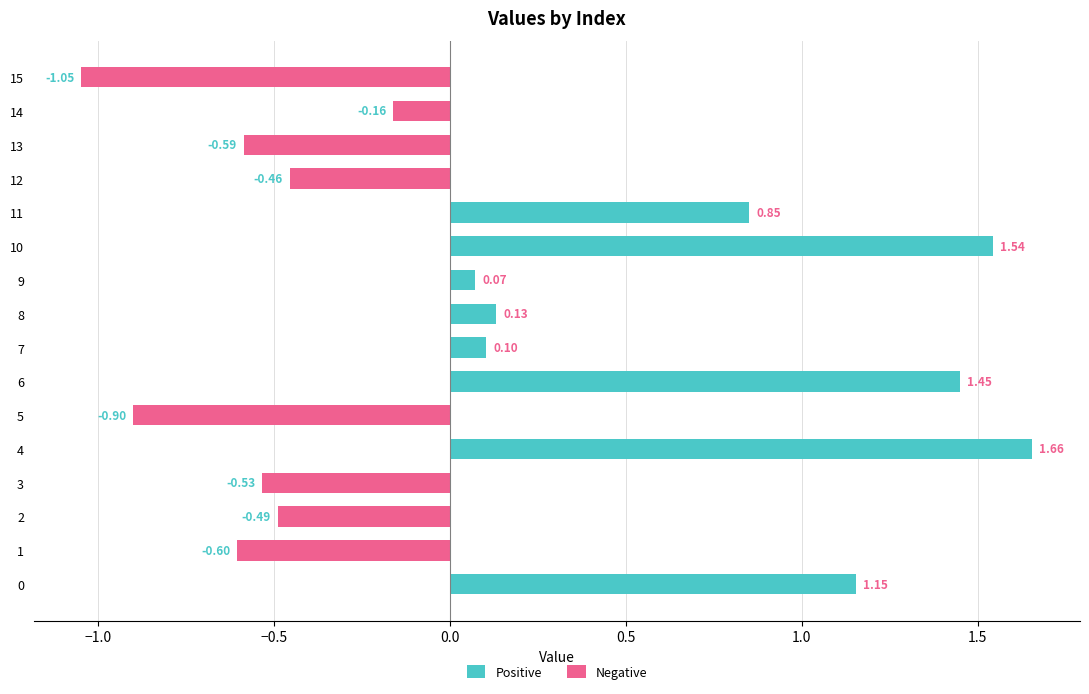

The value of Negative at 13 is -0.2. True or false?

False